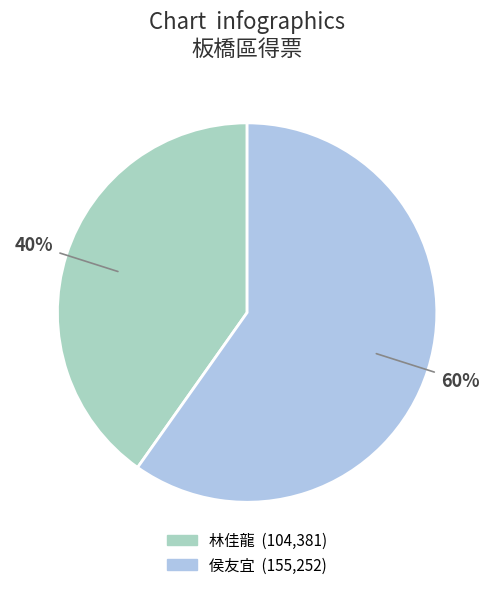

To the nearest percent, what portion does 侯友宜 represent?

60%